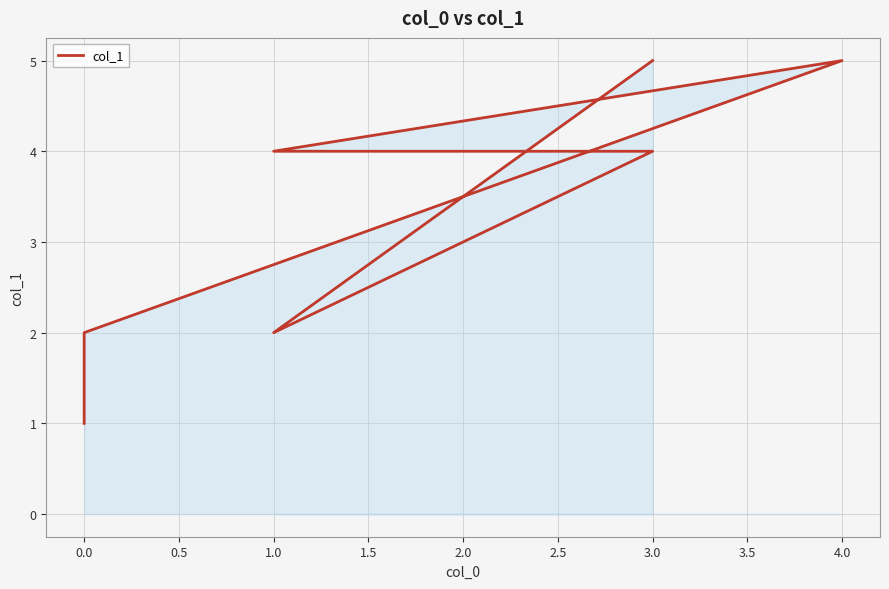

What is the maximum value shown in the chart?

5